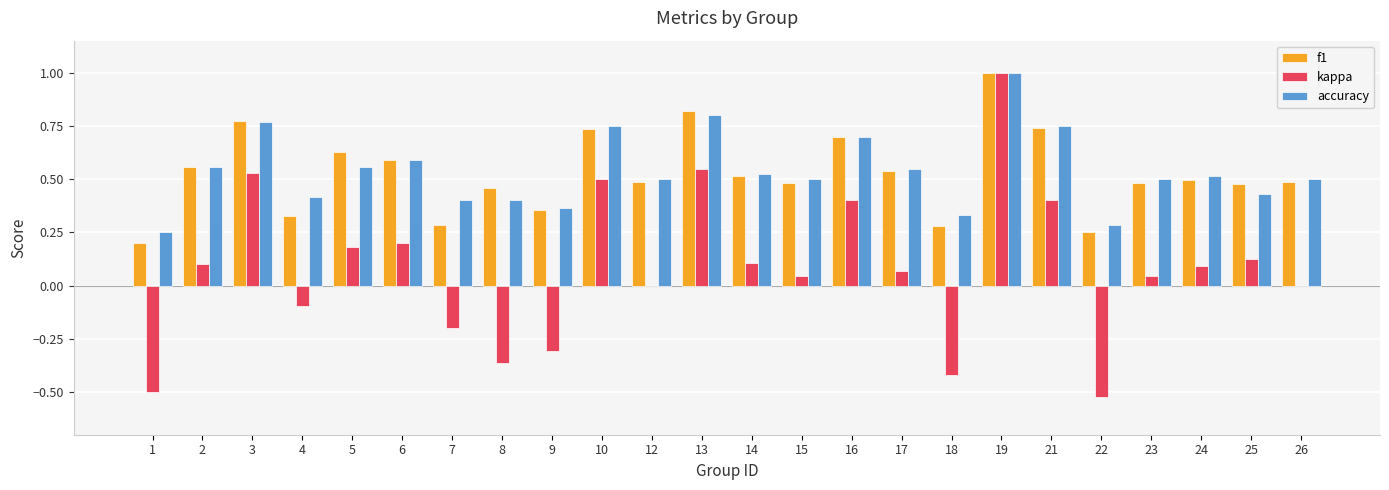

Between 2 and 4, which series saw the biggest shift?

f1